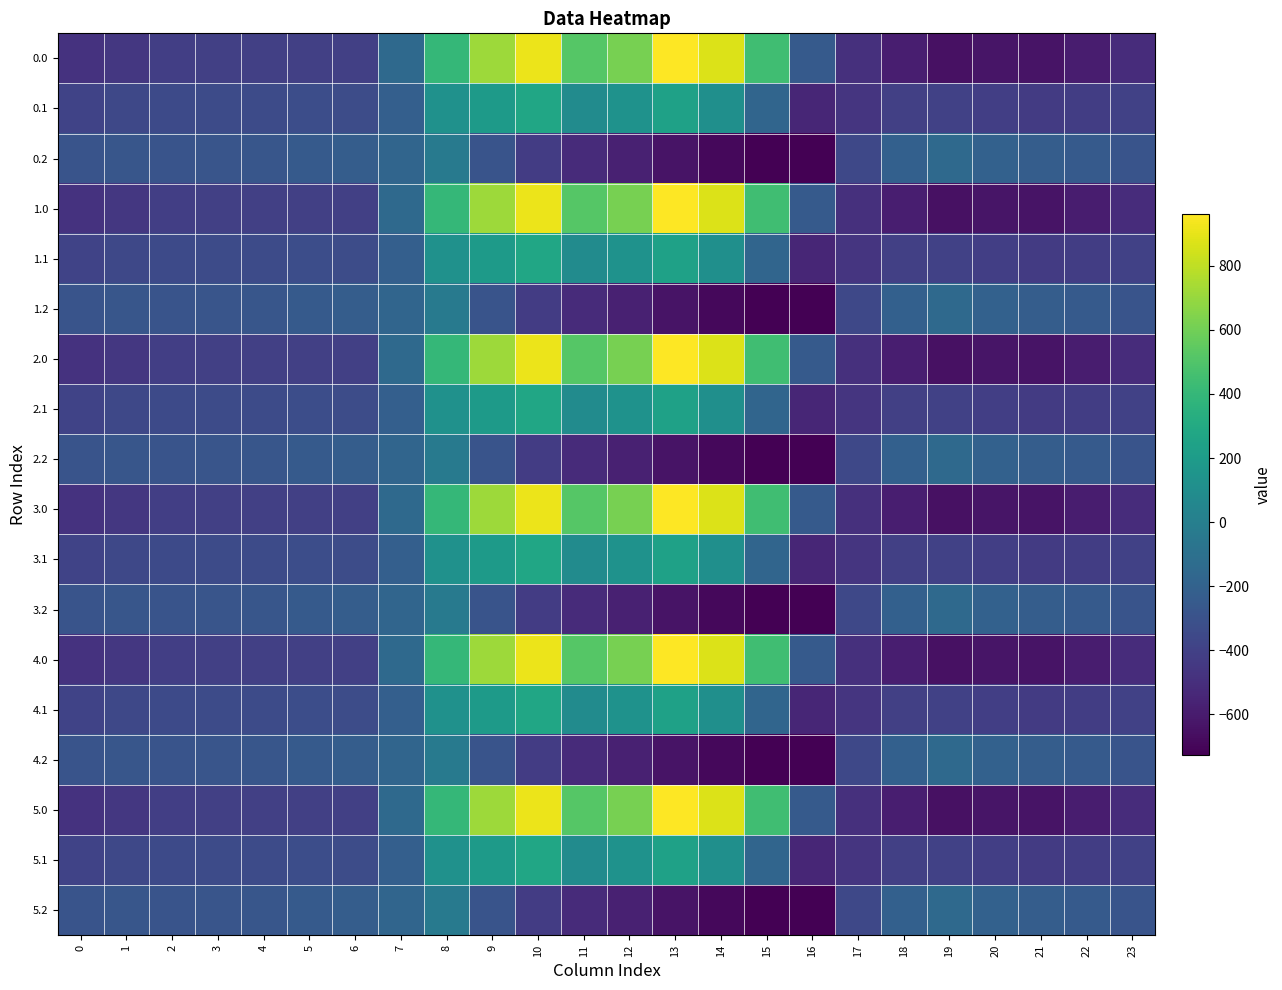

List the series in order of their peak value, highest first.

0.0, 1.0, 2.0, 3.0, 4.0, 5.0, 0.1, 1.1, 2.1, 3.1, 4.1, 5.1, 0.2, 1.2, 2.2, 3.2, 4.2, 5.2